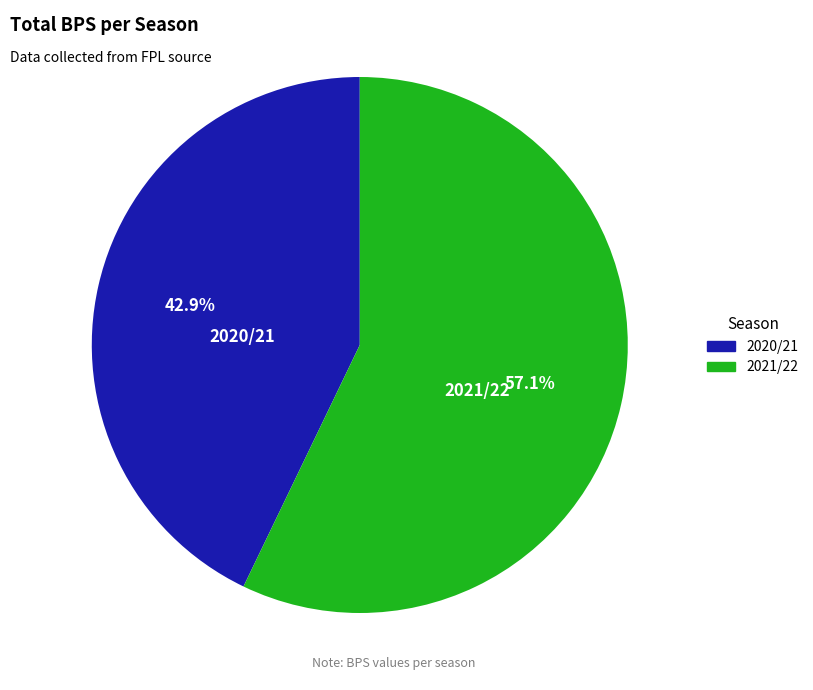

How many segments does this pie chart have?

2